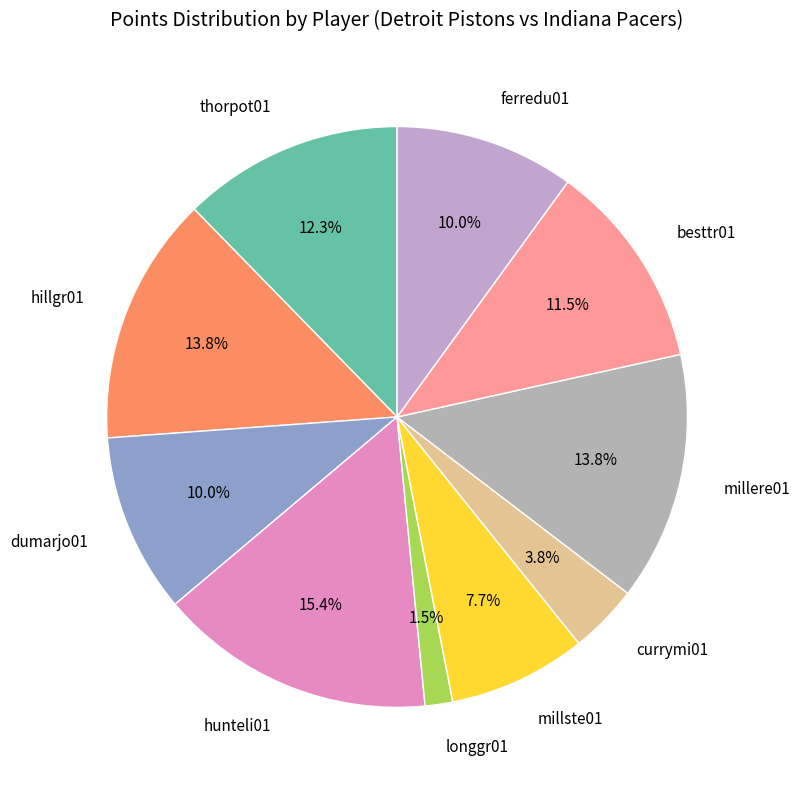

To the nearest percent, what is the difference between the largest and smallest slice percentages?

14%